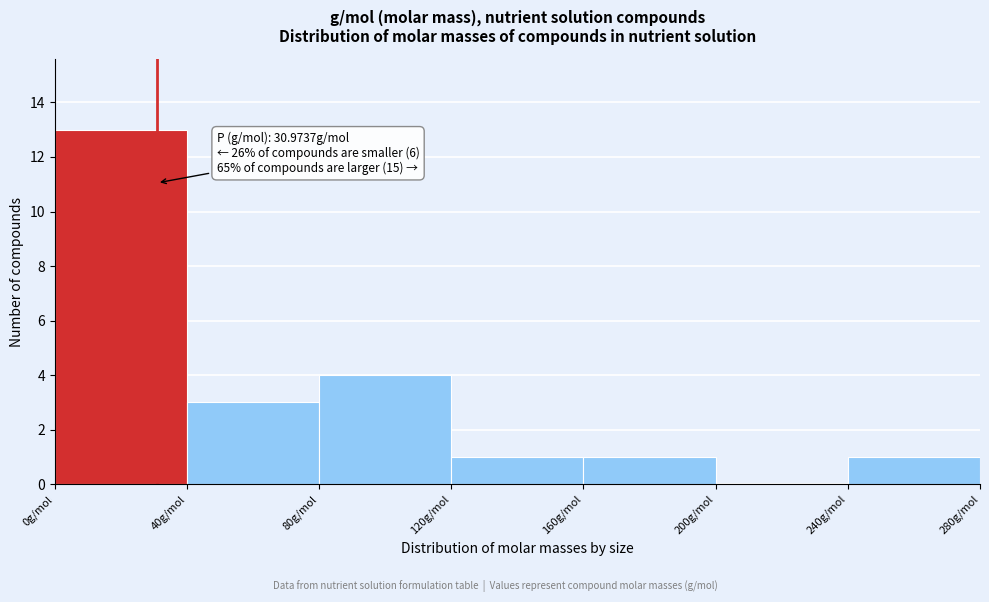

Which range on the x-axis has the tallest bar?

0 to 40